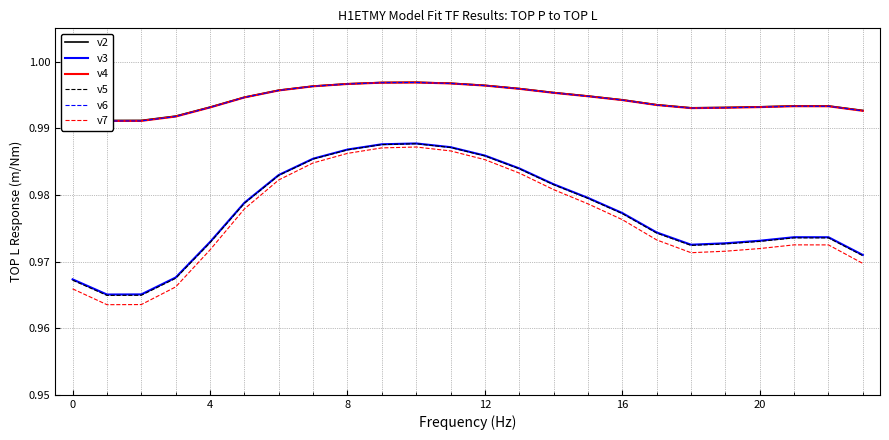

Is it true that v7 equals 0.2 at 20?

False